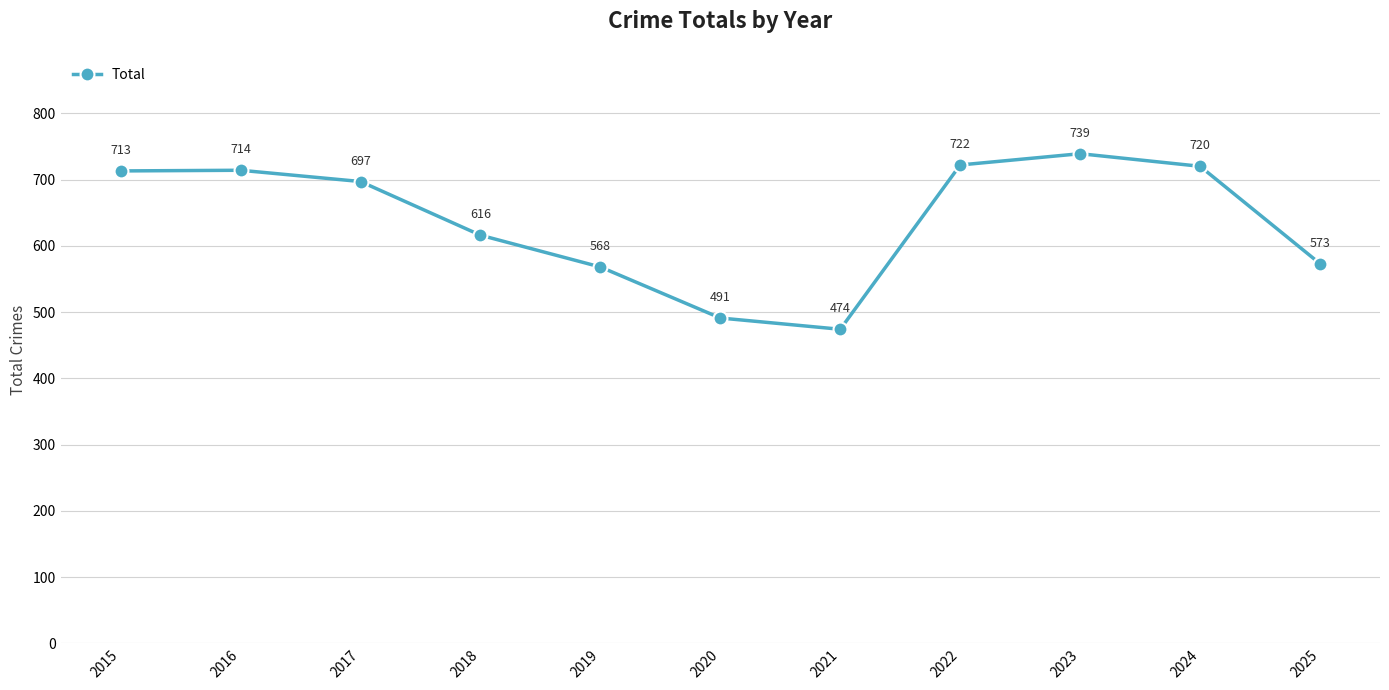

Reading left to right, what are all the values shown in this chart?

713	714	697	616	568	491	474	722	739	720	573